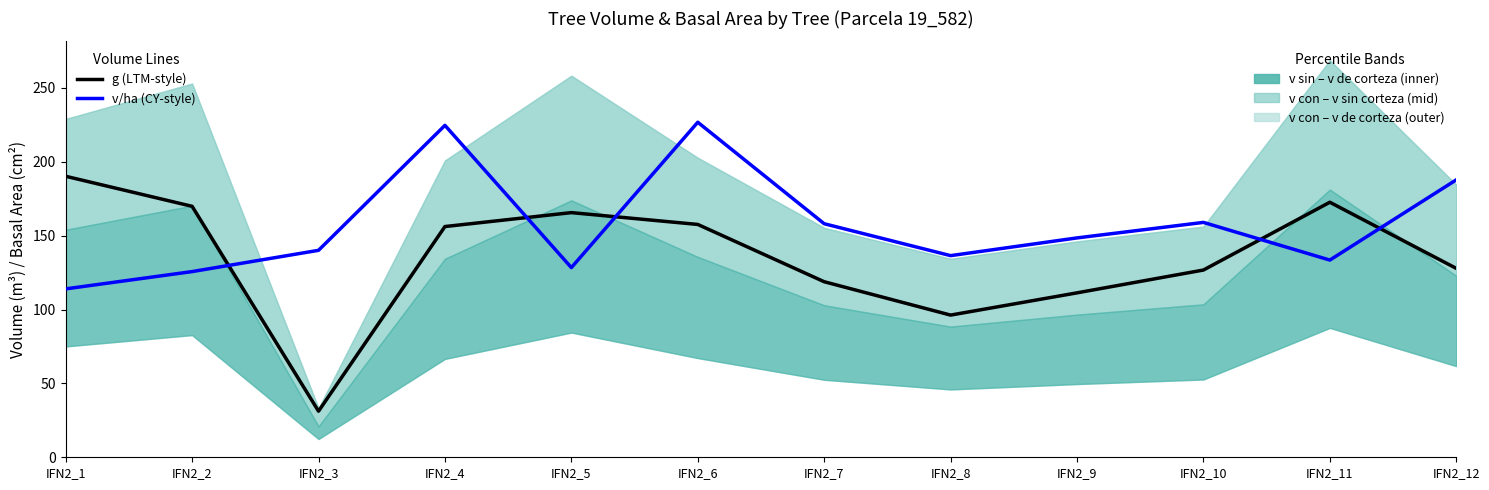

True or false: v/ha (scaled x30) has a value of 114.0 at IFN2_1.

True